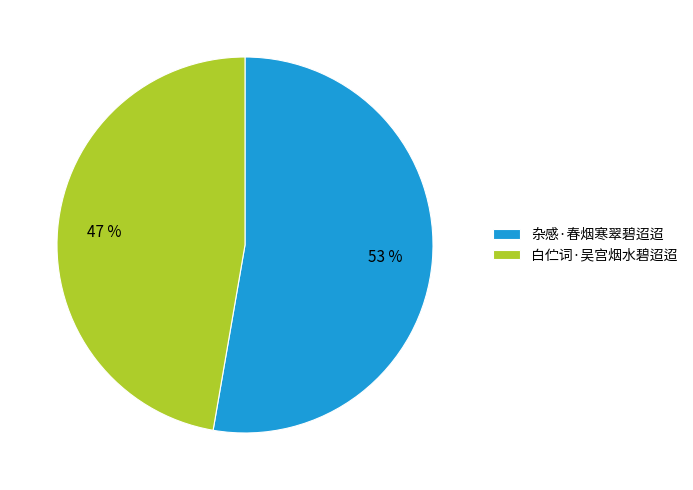

True or false: 杂感·春烟寒翠碧迢迢 accounts for 53% of the total.

True